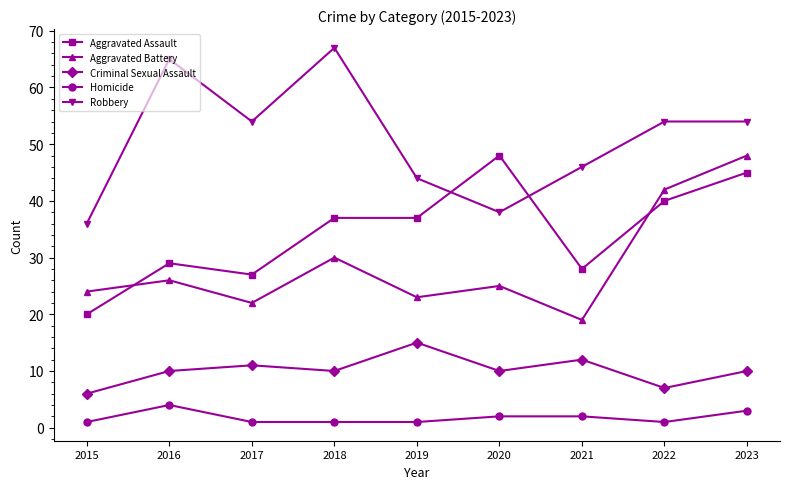

True or false: Robbery has more than 1 interior local peaks.

True